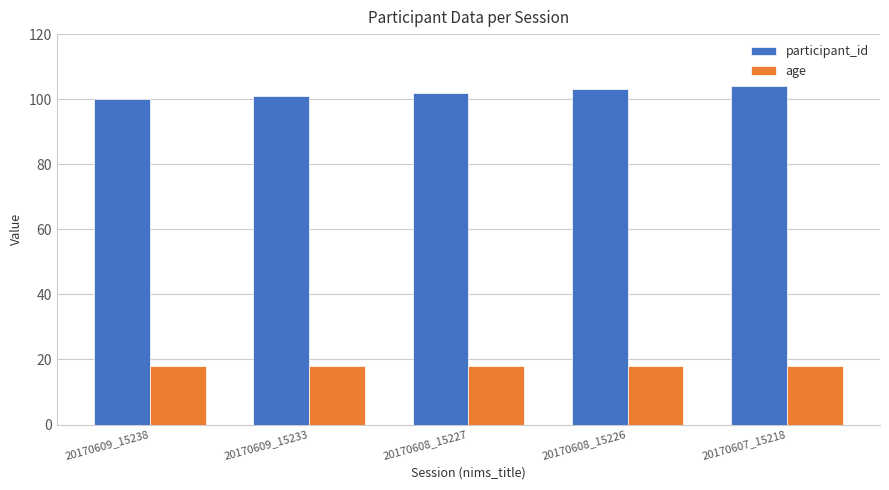

What is the highest value of the age series?

18